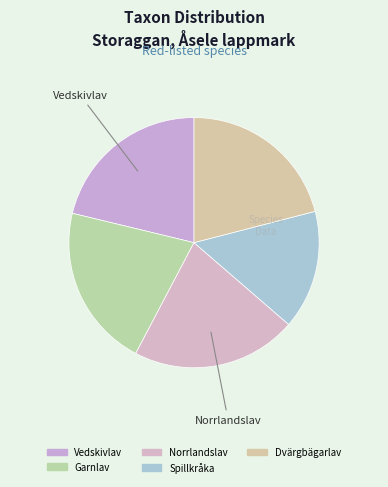

How much of the chart is everything except Norrlandslav?

78.6%